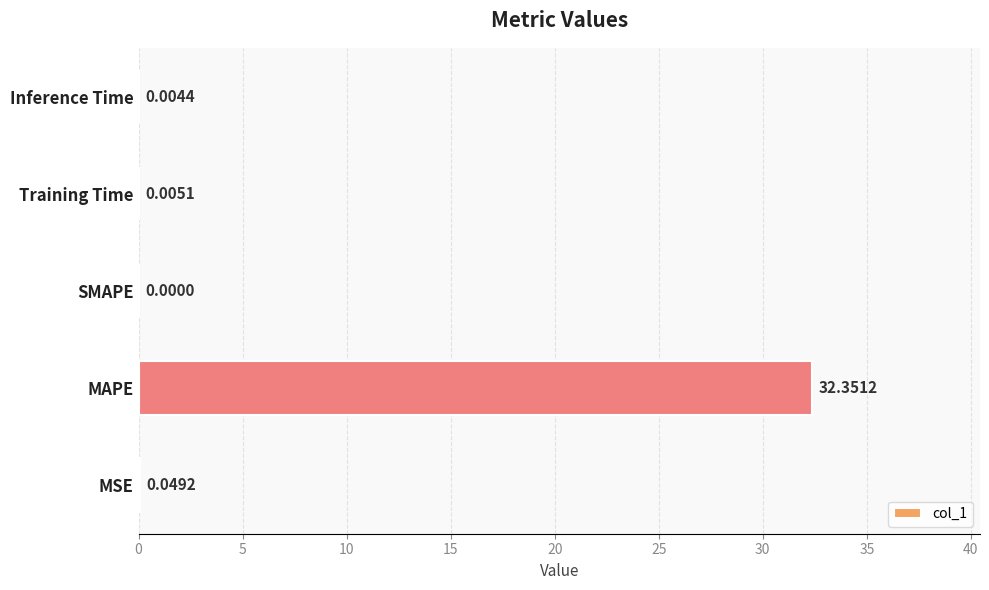

What is the sum of the values at MSE and MAPE?

32.4